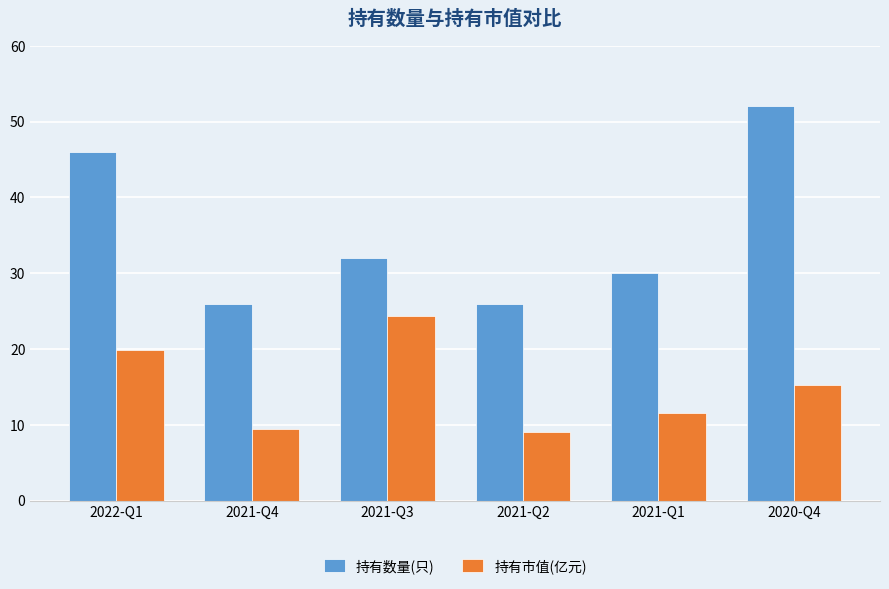

Does the chart contain stacked bars?

No